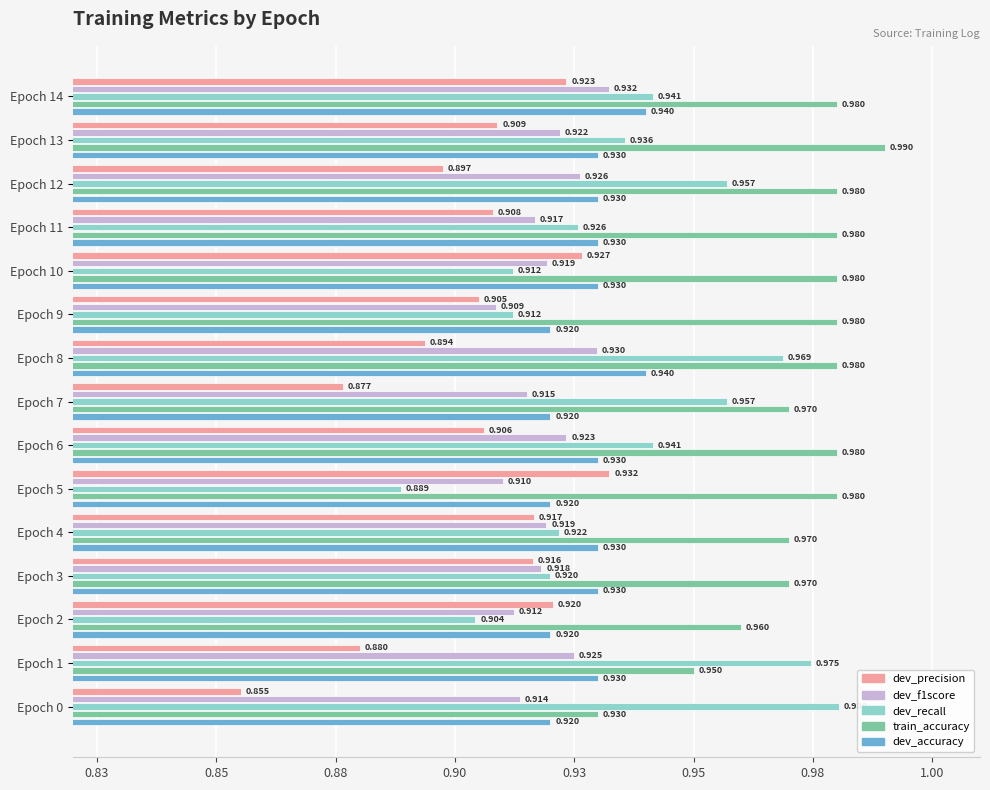

What are all the series names shown in the legend?

dev_precision, dev_f1score, dev_recall, train_accuracy, dev_accuracy